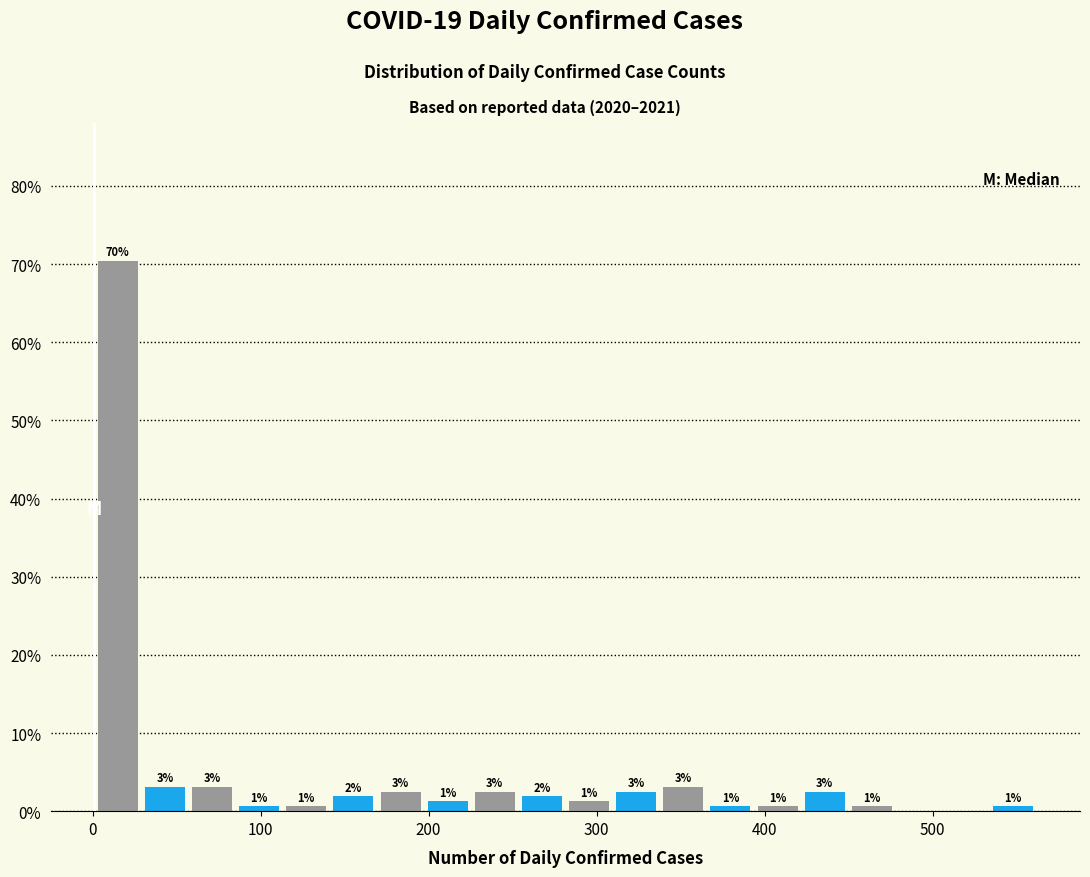

Read against the x-axis, roughly where is the centre of the tallest bar?

20